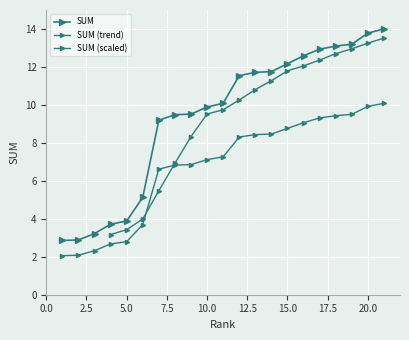

Reading left to right, what are all the values shown in this chart?

1=2.9	2=2.9	3=3.2	4=3.7	5=3.9	6=5.1	7=9.2	8=9.5	9=9.5	10=9.9	11=10.1	12=11.5	13=11.7	14=11.8	15=12.2	16=12.6	17=12.9	18=13.1	19=13.2	20=13.8	21=14.0